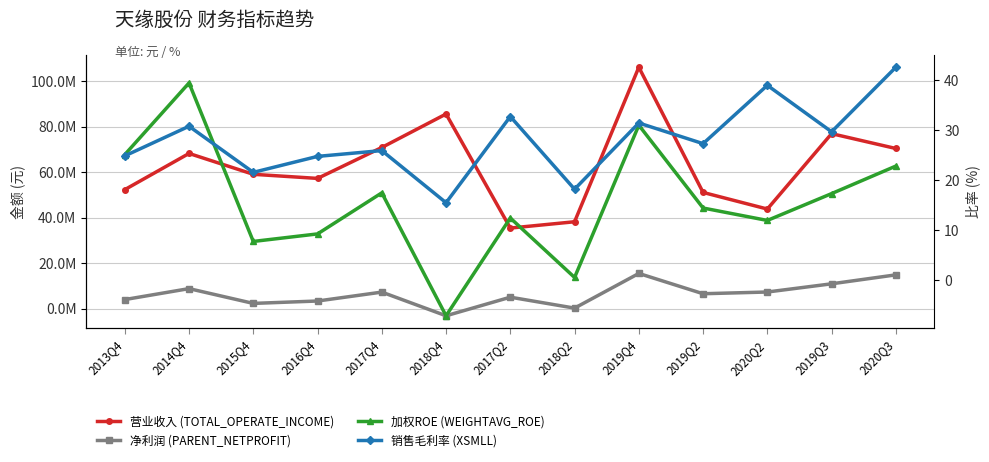

Reading left to right, extract all data points from this chart.

营业收入 (TOTAL_OPERATE_INCOME): 2013Q4=52340029.3	2014Q4=68258329.8	2015Q4=59092088.3	2016Q4=57281494.8	2017Q4=70885312.2	2018Q4=85607811.6	2017Q2=35441749.4	2018Q2=38216144.9	2019Q4=106178140.7	2019Q2=51111737.7	2020Q2=43804752.5	2019Q3=76964997.1	2020Q3=70437650.8
净利润 (PARENT_NETPROFIT): 2013Q4=3994512.4	2014Q4=8808196.8	2015Q4=2306478.0	2016Q4=3356351.9	2017Q4=7276424.4	2018Q4=-3134420.8	2017Q2=5039773.9	2018Q2=231640.9	2019Q4=15482586.4	2019Q2=6557101.4	2020Q2=7318814.8	2019Q3=10925896.7	2020Q3=14860352.2
加权ROE (WEIGHTAVG_ROE): 2013Q4=25.1	2014Q4=39.5	2015Q4=7.7	2016Q4=9.2	2017Q4=17.5	2018Q4=-7.2	2017Q2=12.4	2018Q2=0.5	2019Q4=31.0	2019Q2=14.4	2020Q2=11.9	2019Q3=17.3	2020Q3=22.8
销售毛利率 (XSMLL): 2013Q4=24.9	2014Q4=30.8	2015Q4=21.6	2016Q4=24.8	2017Q4=25.9	2018Q4=15.5	2017Q2=32.8	2018Q2=18.2	2019Q4=31.5	2019Q2=27.3	2020Q2=39.0	2019Q3=29.7	2020Q3=42.6